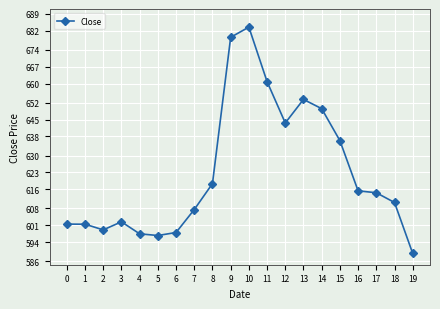

Approximately how many times larger is the value at 8 compared to 17?

1.0